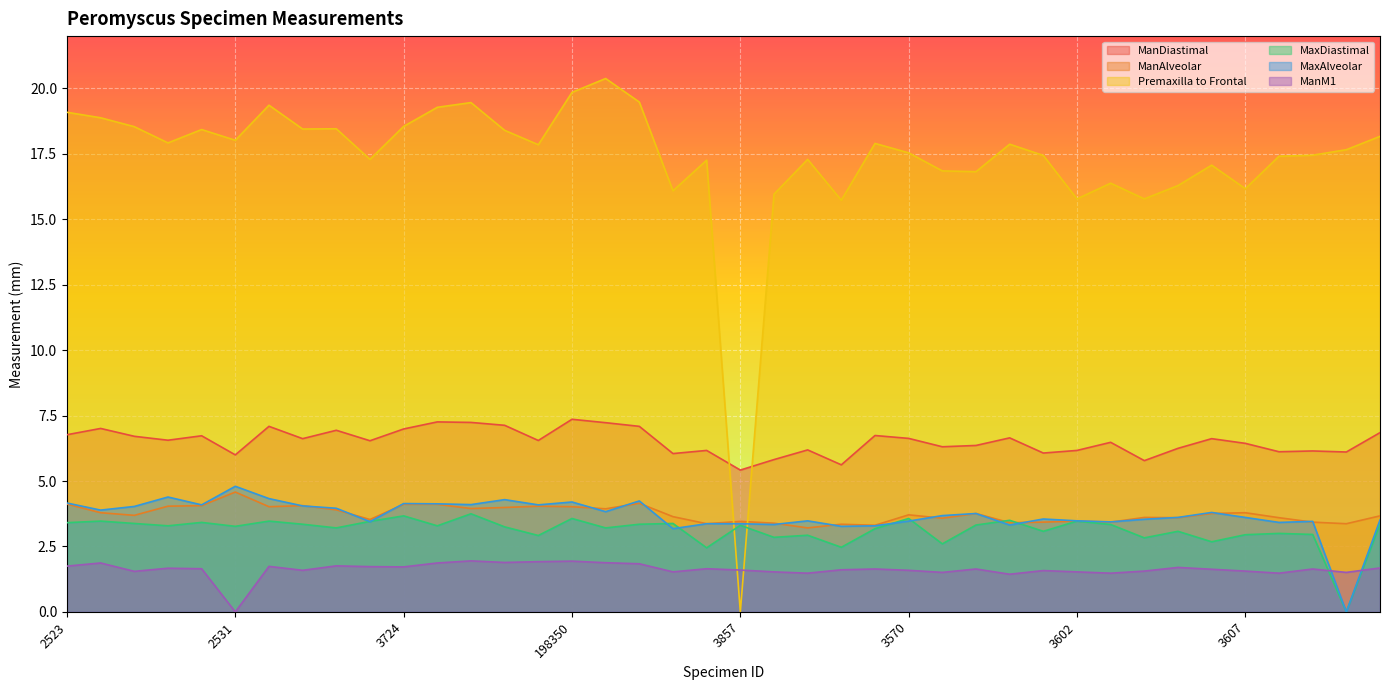

How many distinct data groups are displayed?

6